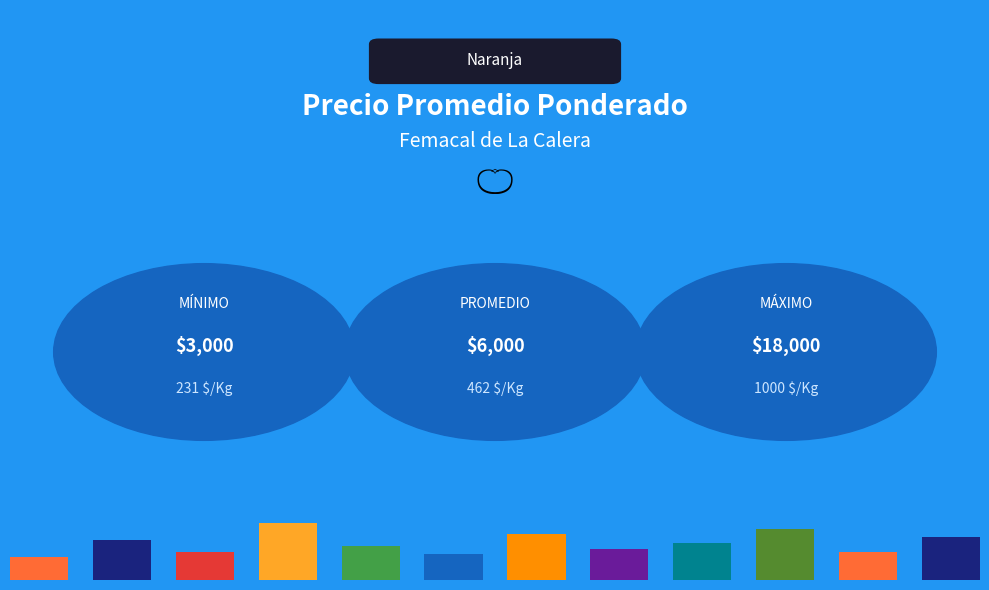

List the series in order of their peak value, lowest first.

Precio minimo, Precio promedio ponderado, Precio maximo